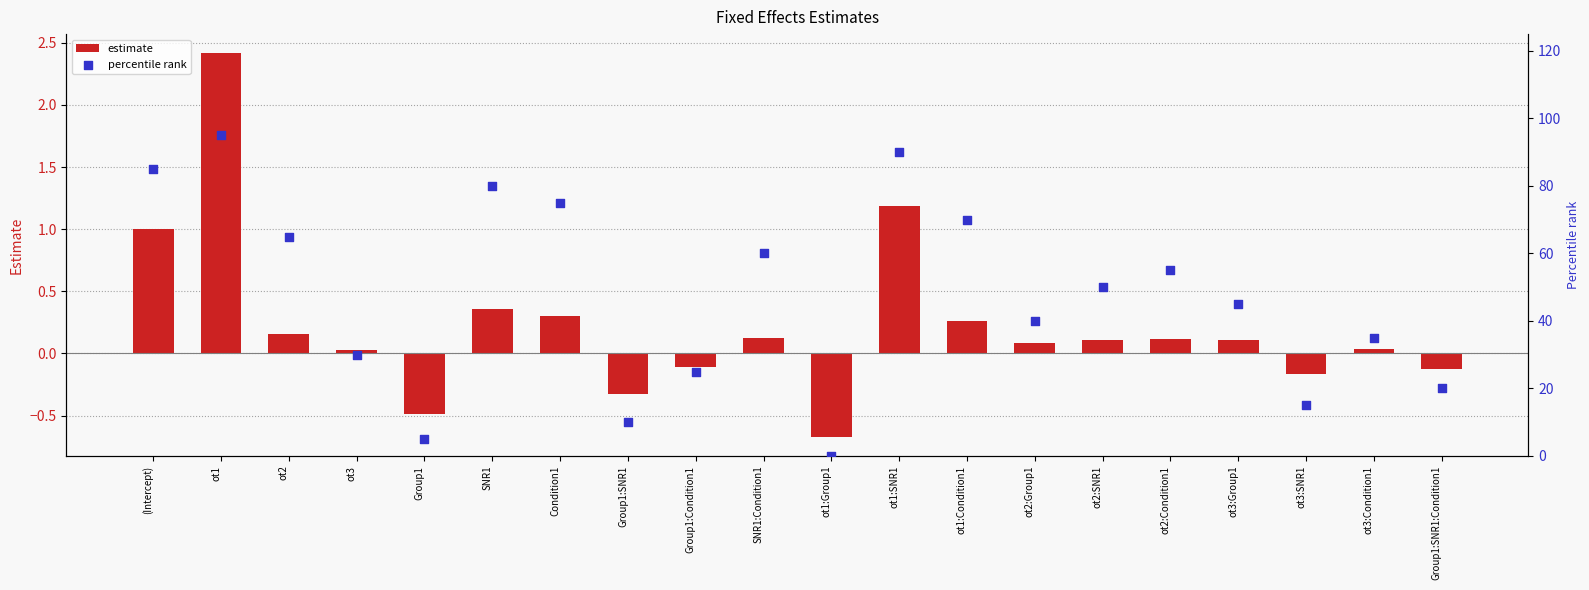

Which series reaches the minimum Y coordinate?

estimate